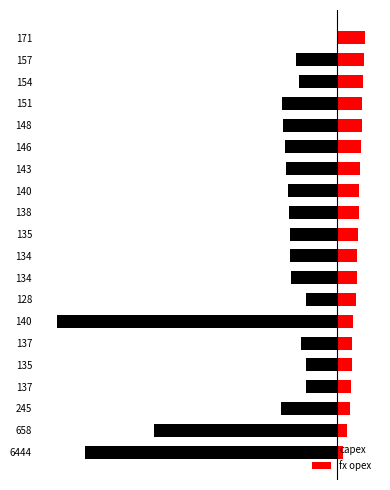

Is the value of fx opex at 134 greater than the value of capex at 148?

Yes